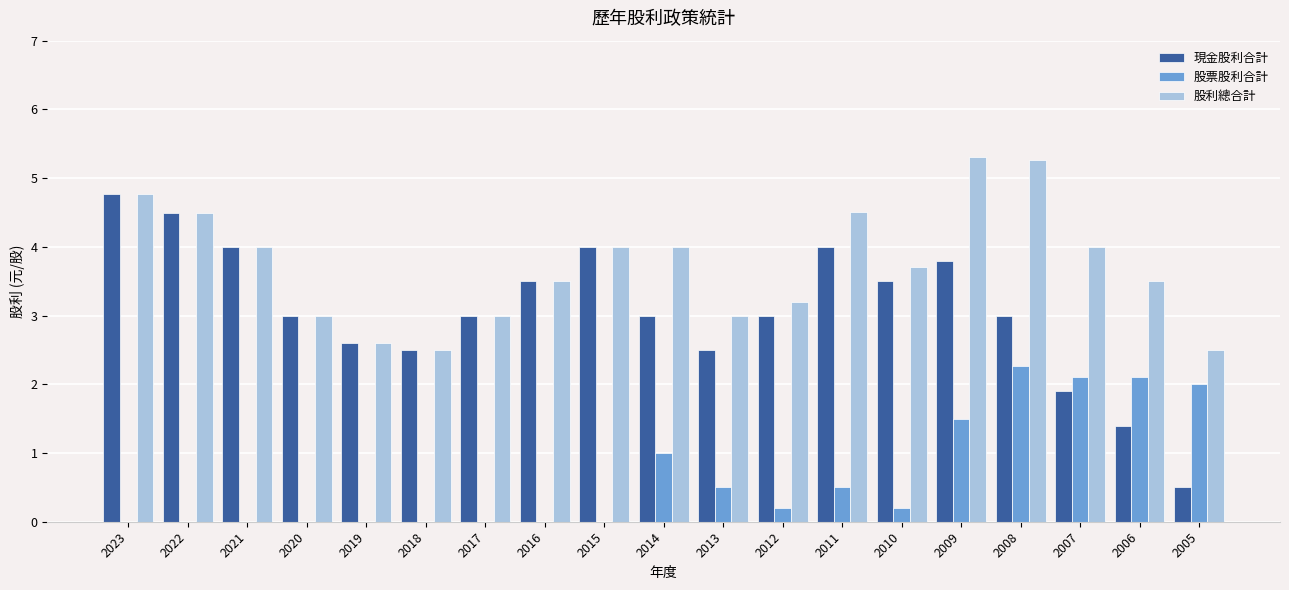

Which series has the largest total across all categories?

股利總合計